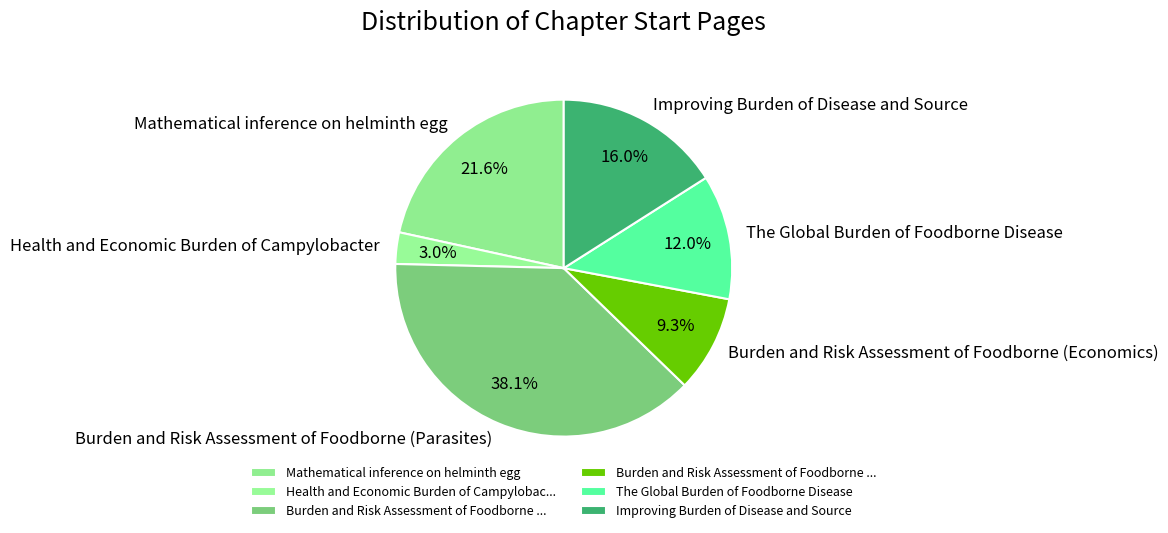

Which has a higher value, Burden and Risk Assessment of Foodborne (Economics) or Burden and Risk Assessment of Foodborne (Parasites)?

Burden and Risk Assessment of Foodborne (Parasites)